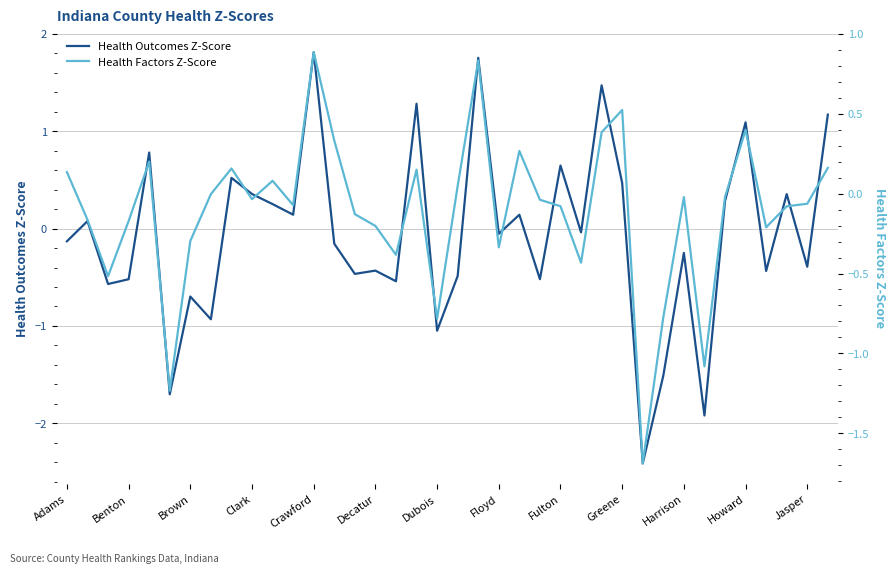

What is the greatest value displayed?

1.8